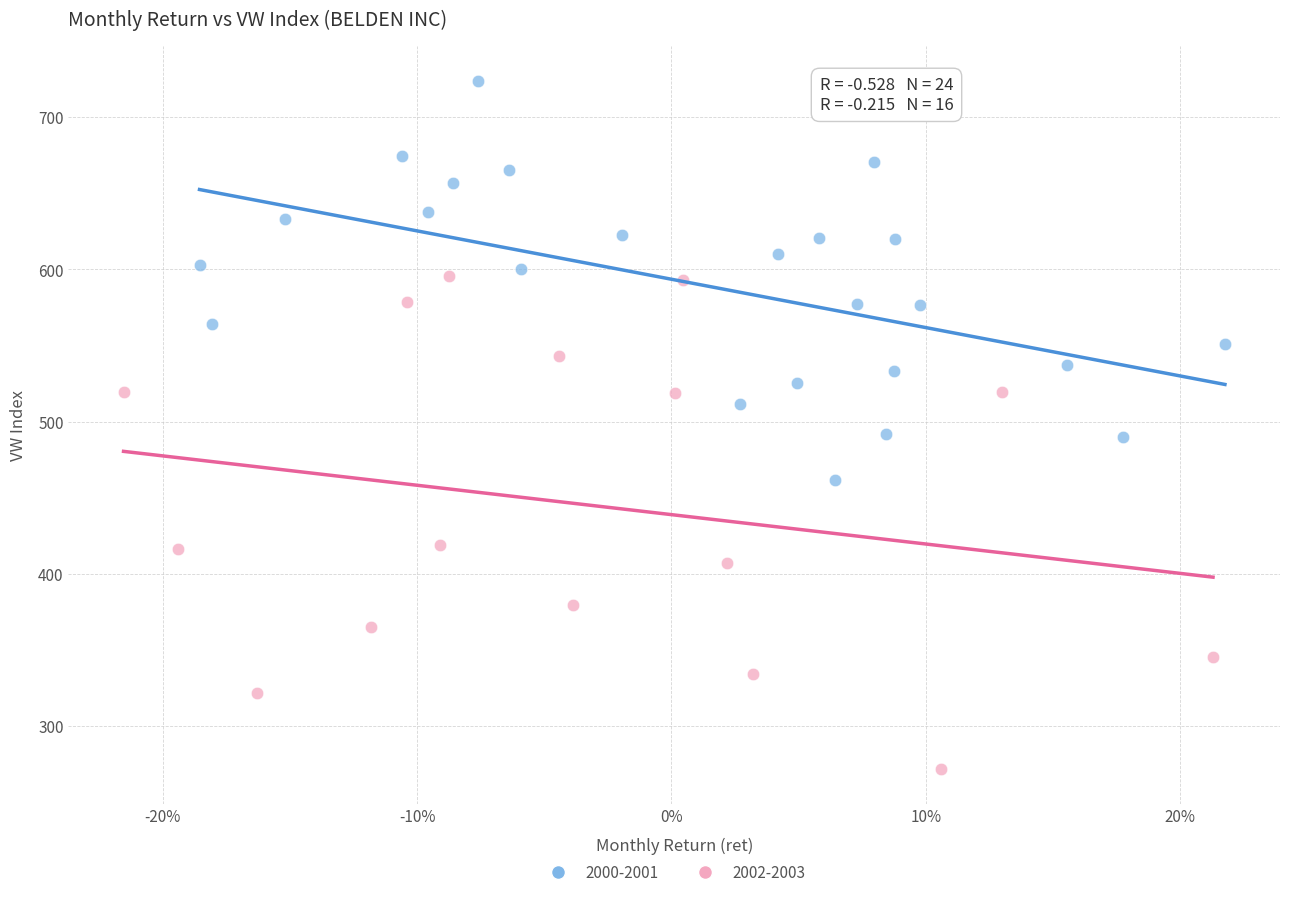

Which series contains the lowest Y value?

2002-2003